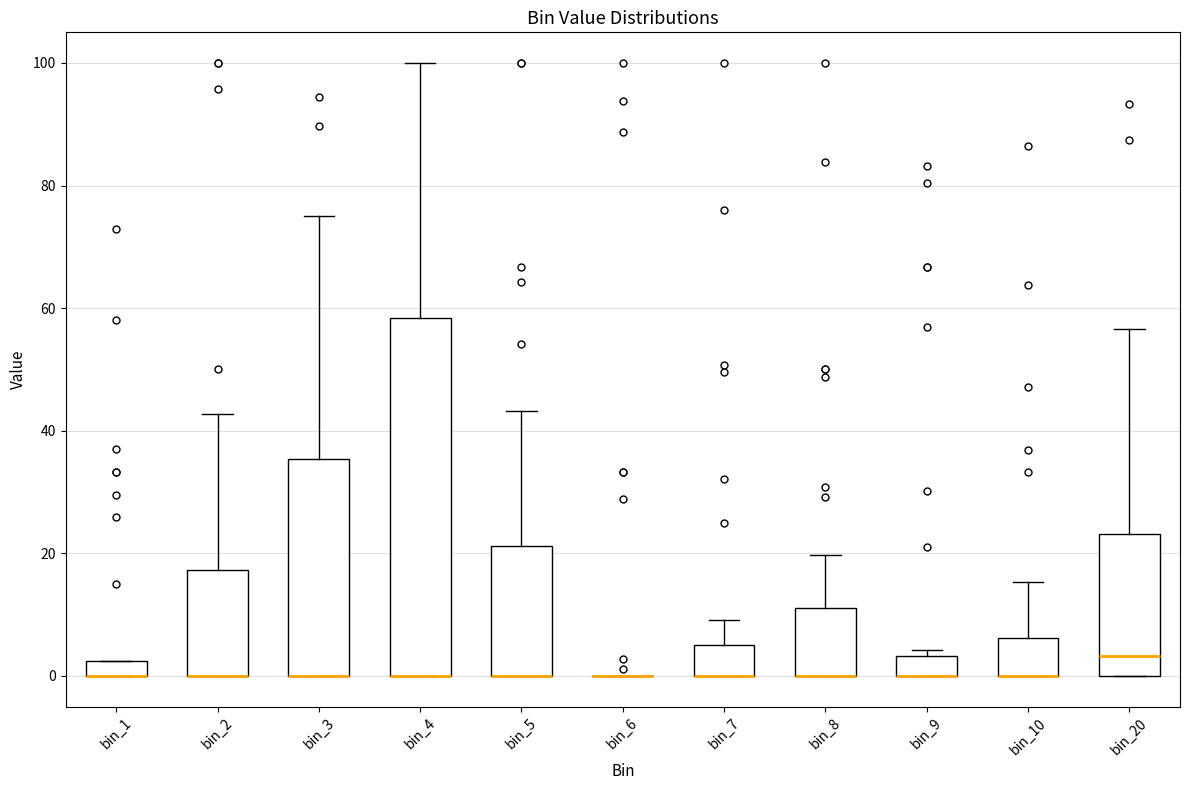

Which box is the tallest, from its lower edge to its upper edge?

bin_4